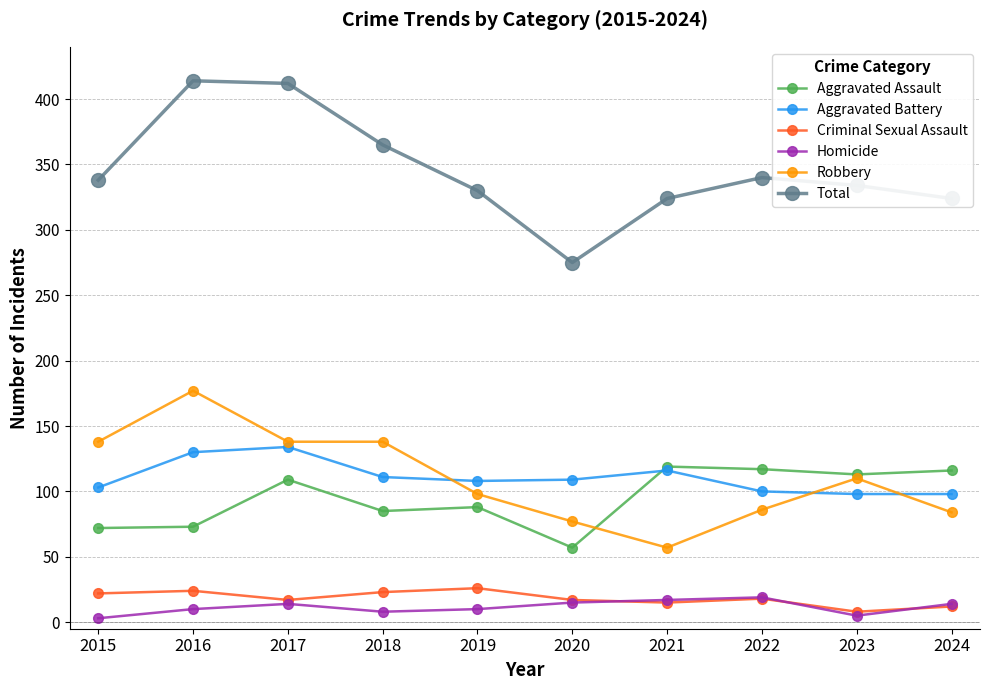

The value of Aggravated Assault at 2016 is 99. True or false?

False